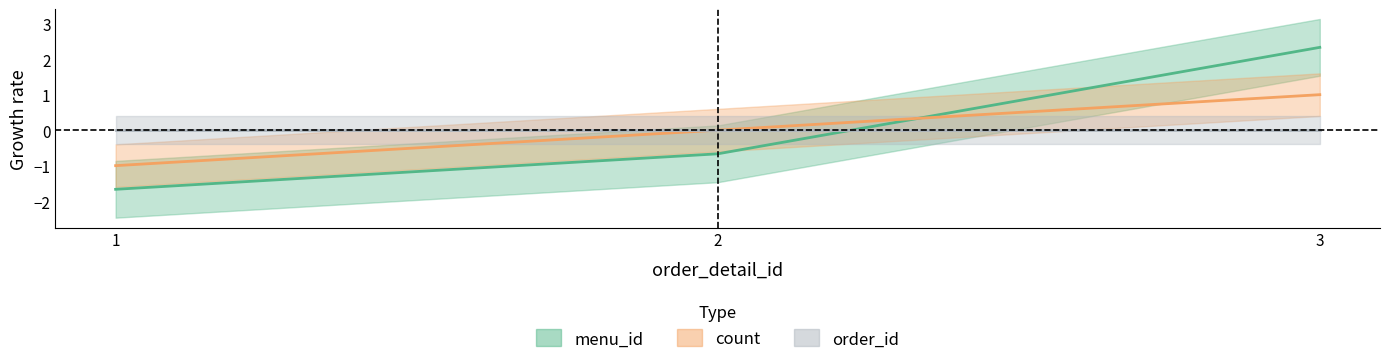

What is the minimum value shown in the chart?

-1.7